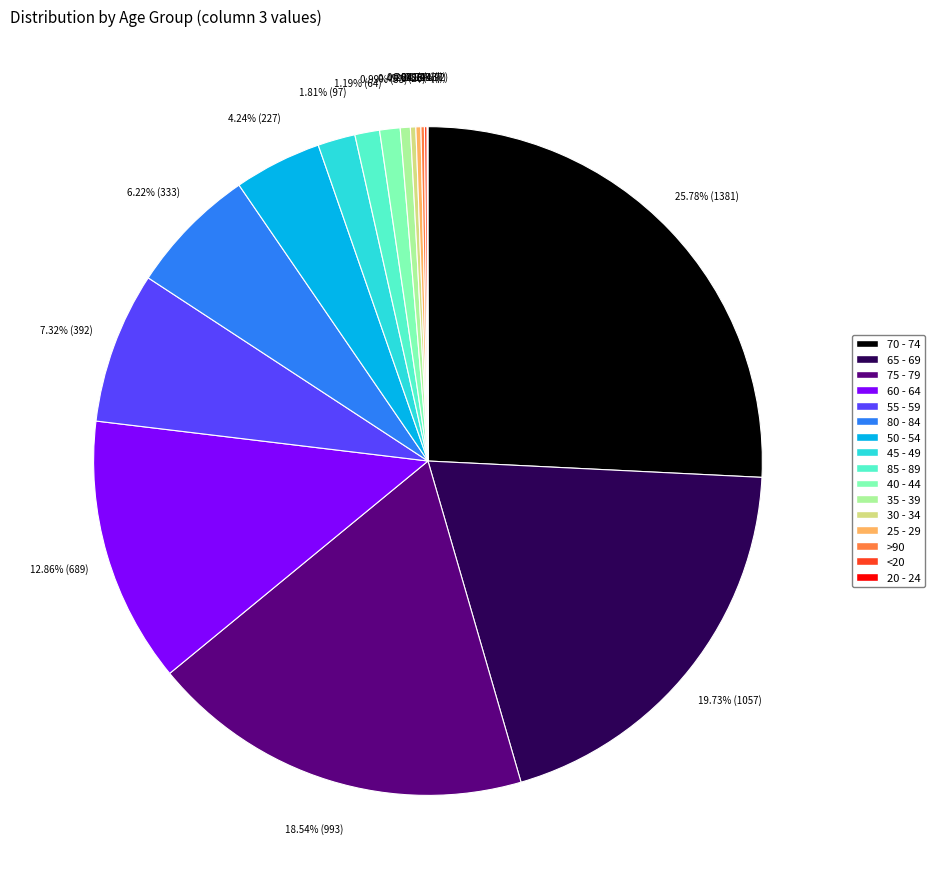

Is there any slice that represents more than half of the pie?

No